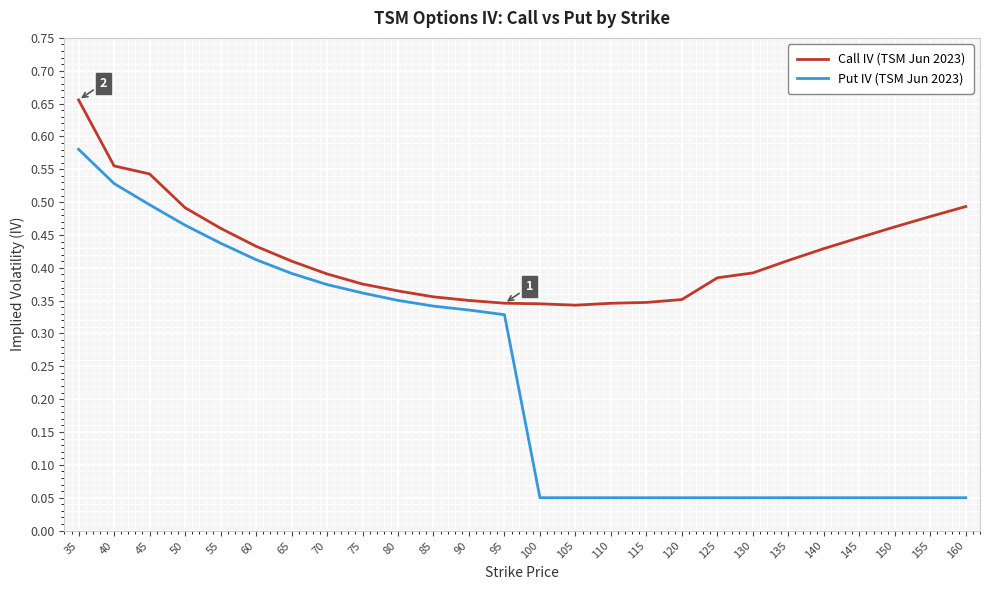

True or false: Call IV (TSM Jun 2023) and Put IV (TSM Jun 2023) cross at least once.

False